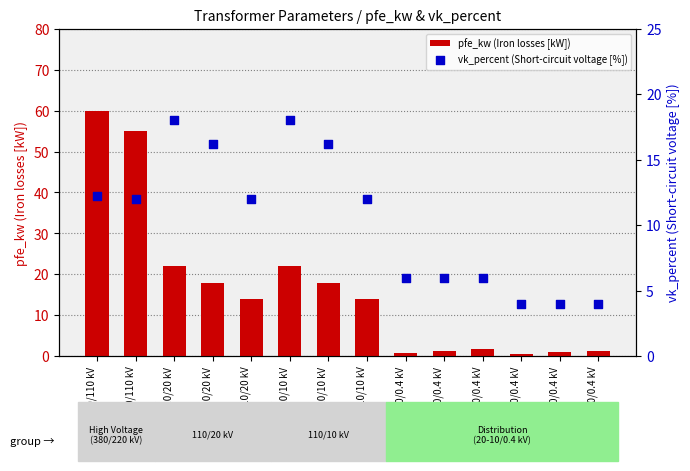

At which category is the sum across all series the highest?

160 MVA 380/110 kV